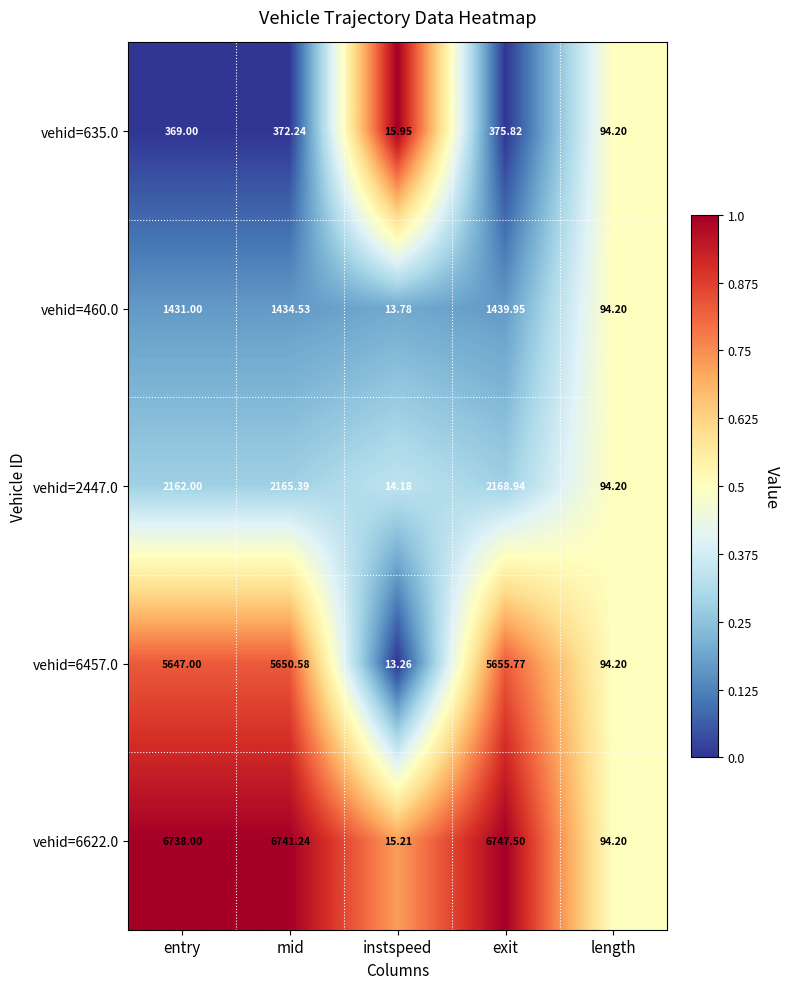

Which category has the highest value across all series?

exit